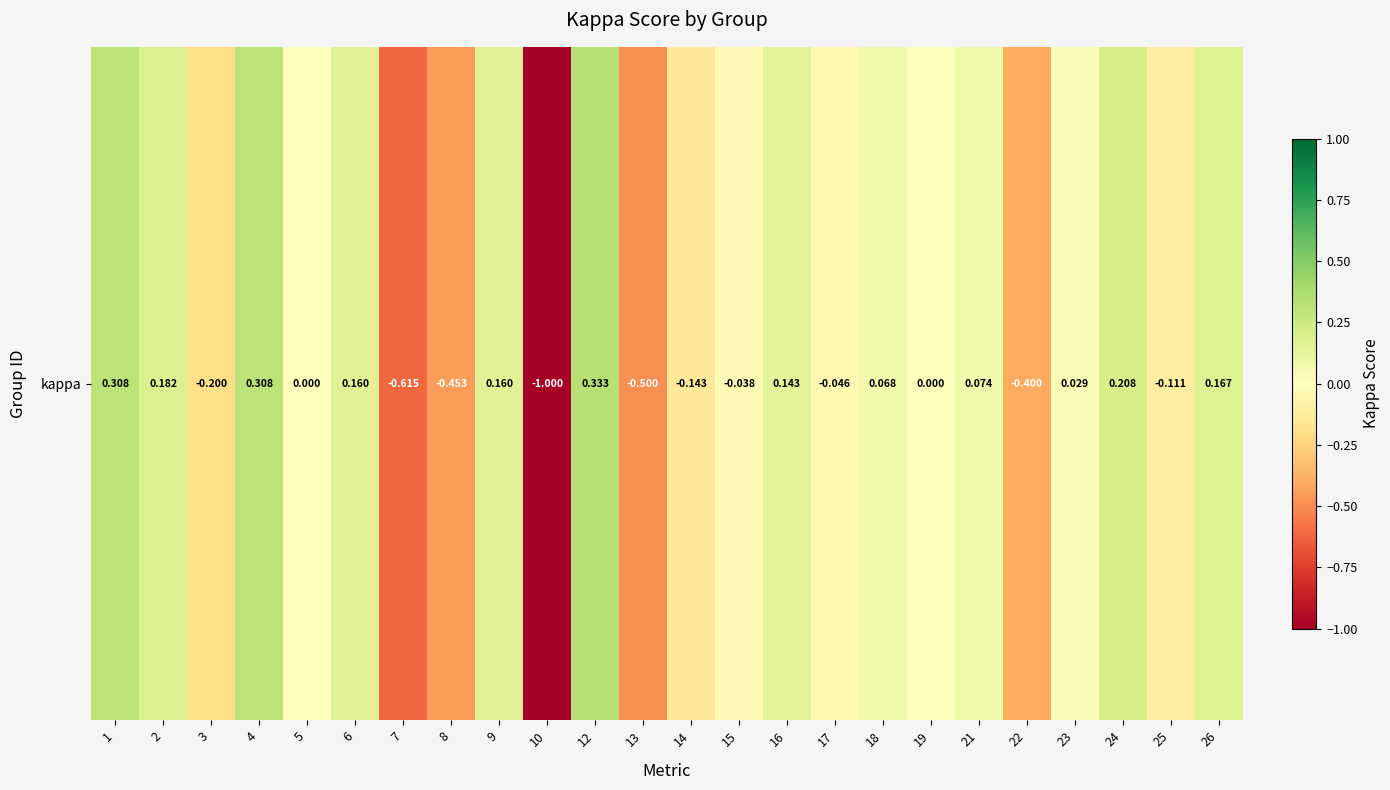

At which label is the value closest to 0?

5